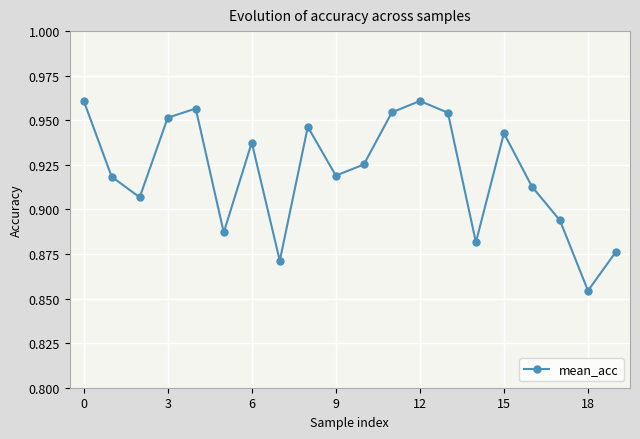

What is the sum of all values?

18.4